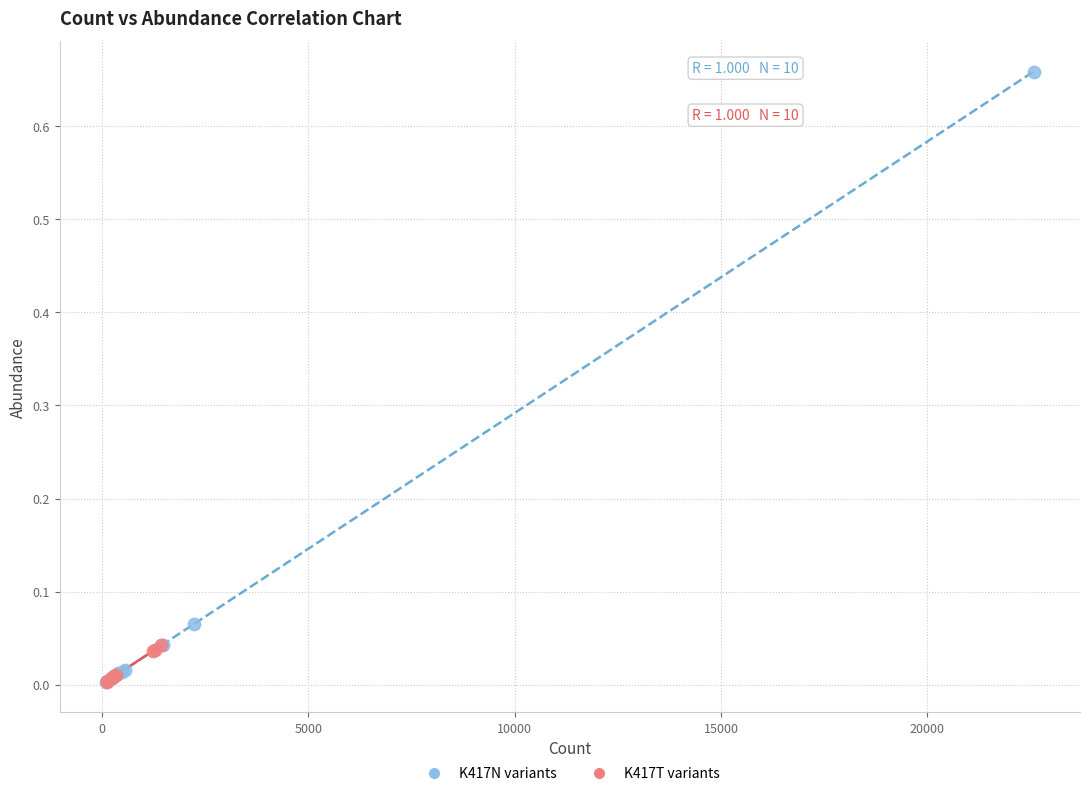

Which series has the largest Y range (max minus min)?

K417N variants